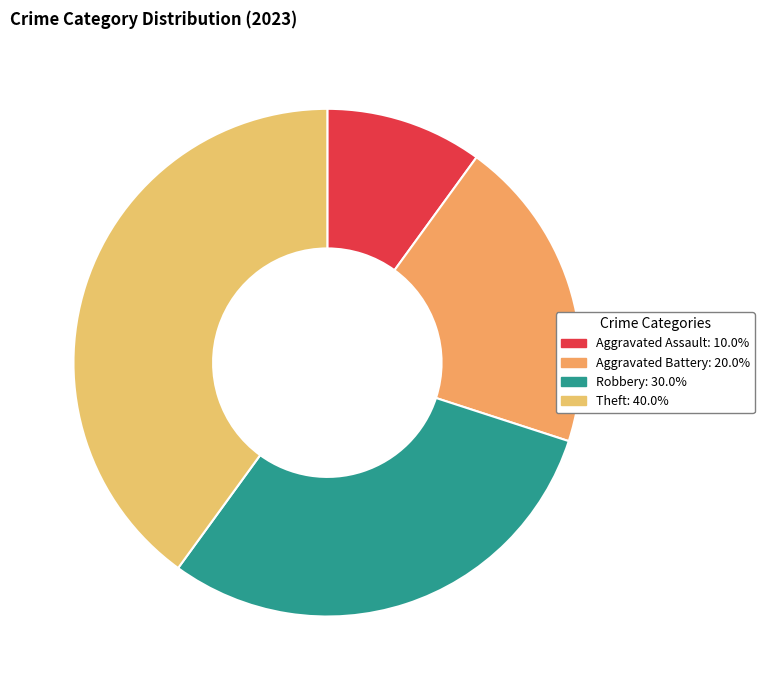

What is the ratio of the value at Theft to the value at Robbery?

1.3